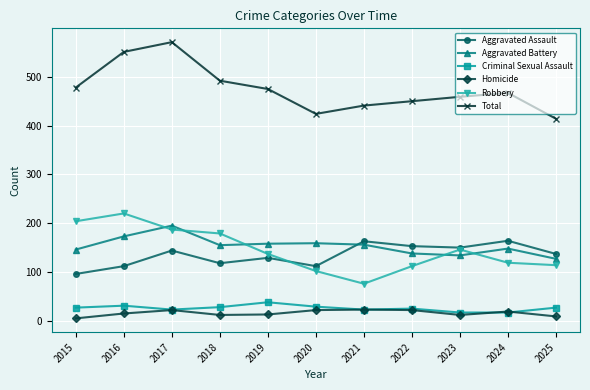

What is the lowest value of the Aggravated Battery series?

127